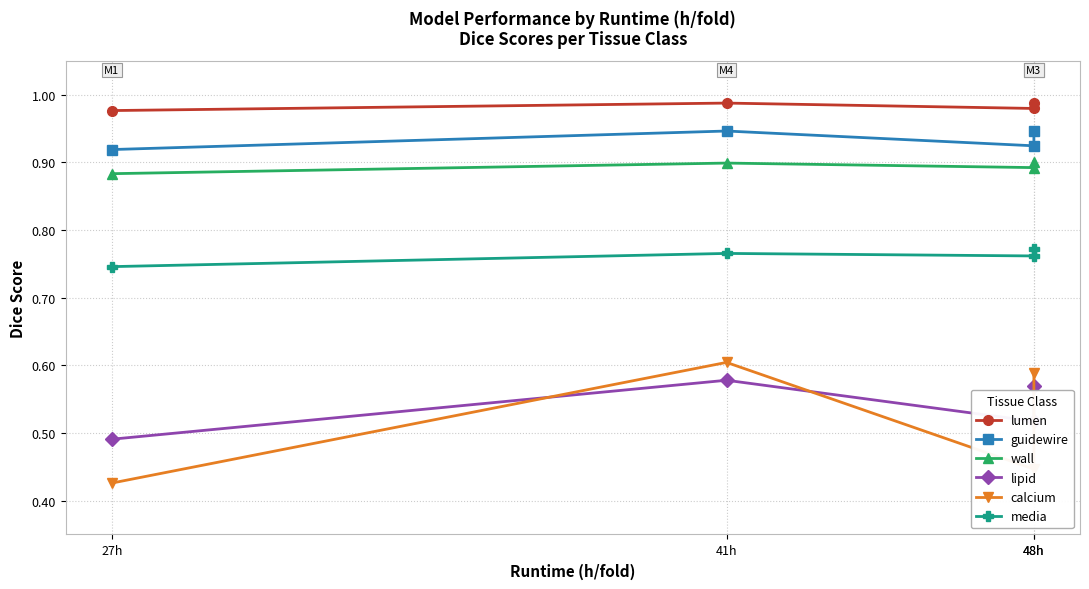

What is the sum of the guidewire values at 48h and 48h?

1.9